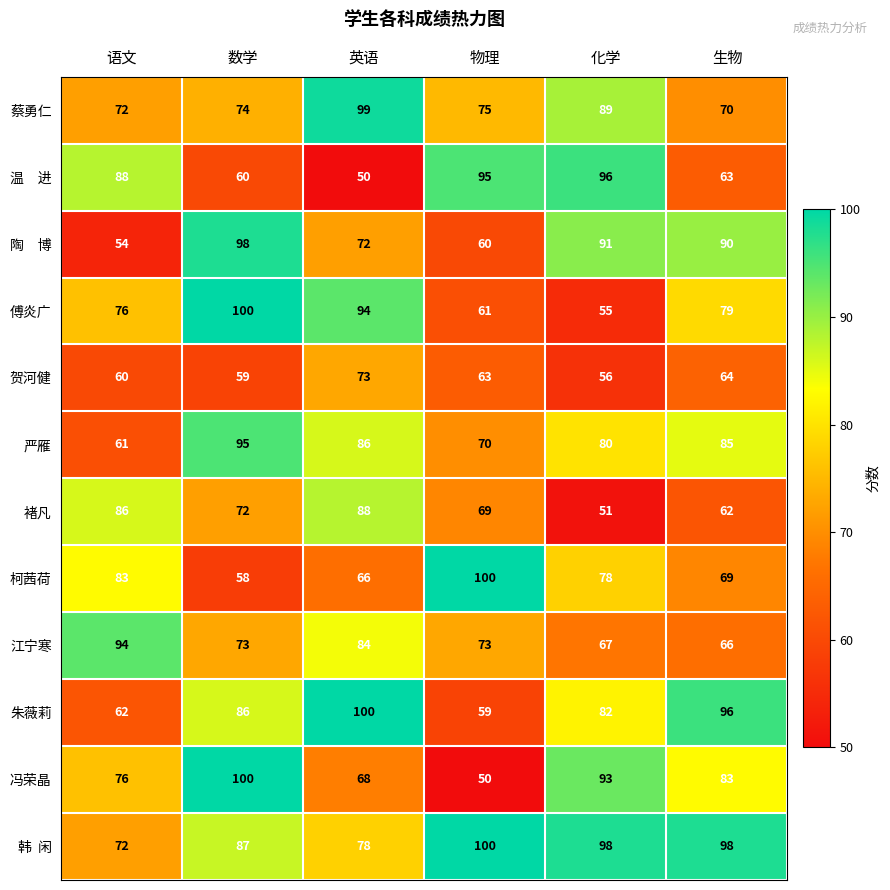

What is the average value of the 傅炎广 series?

78